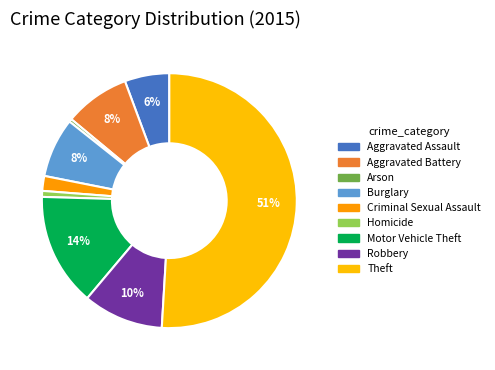

To the nearest percent, what is the average slice percentage?

11%